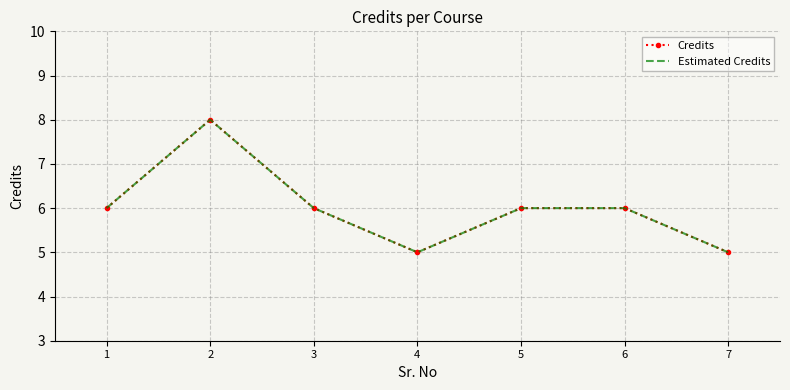

True or false: Estimated Credits has a value of 2 at 3.

False